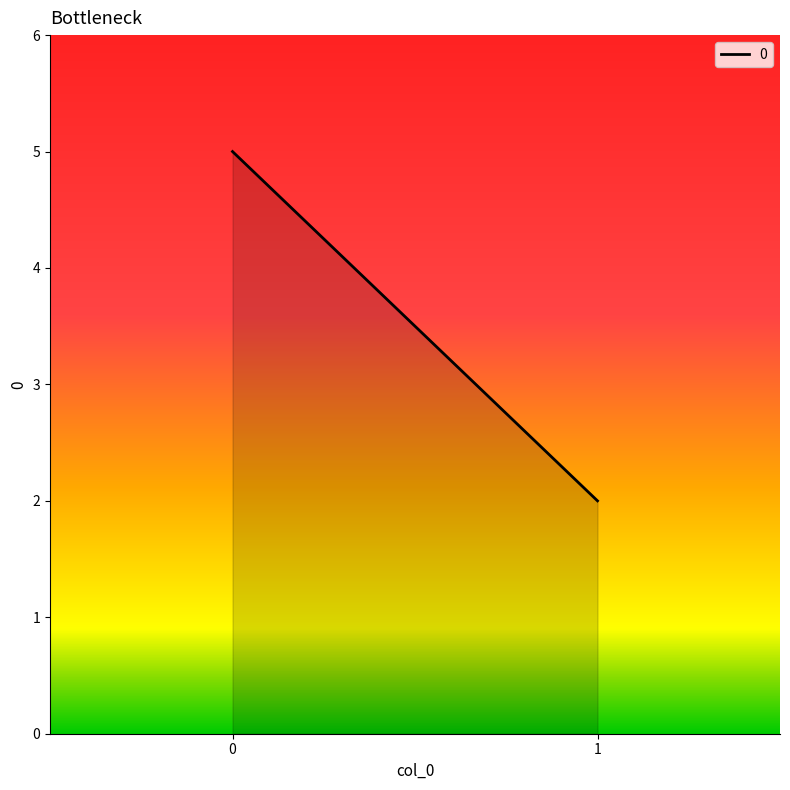

True or false: the data shows 2 at 0.

False